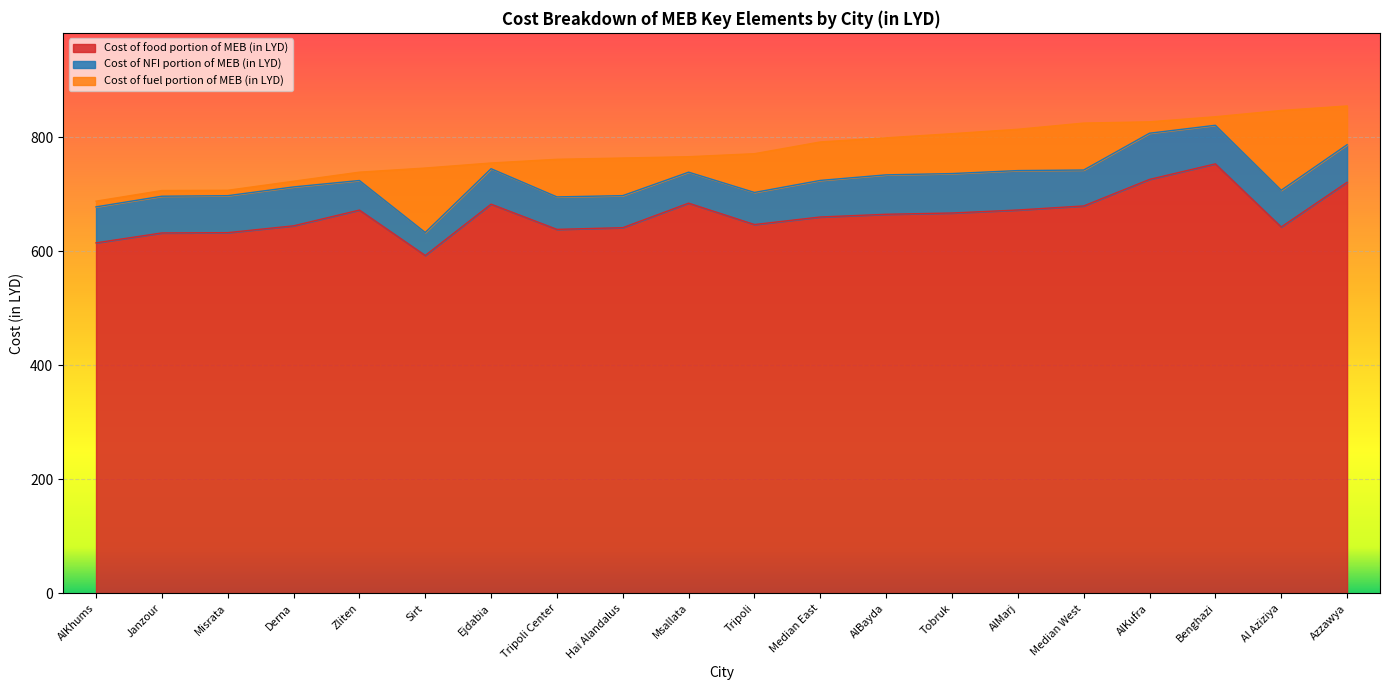

The Cost of fuel portion of MEB (in LYD) series shows 67.5 at Median East. True or false?

True